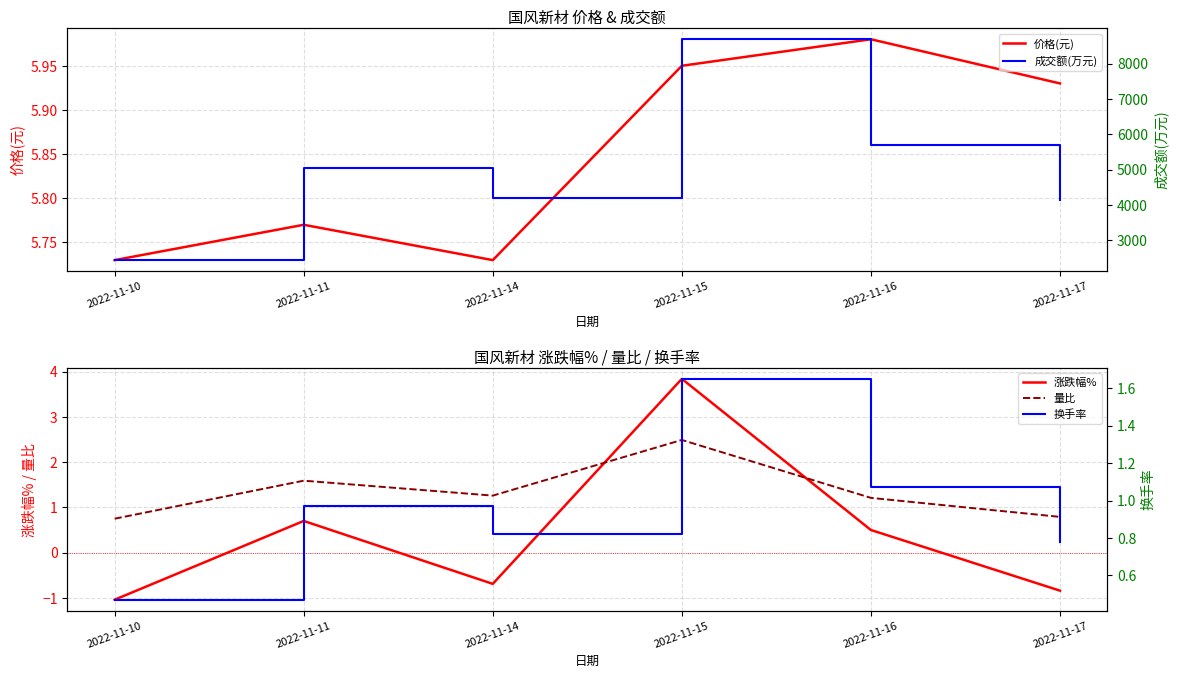

What is the difference between the 换手率 values at 2022-11-15 and 2022-11-16?

0.6